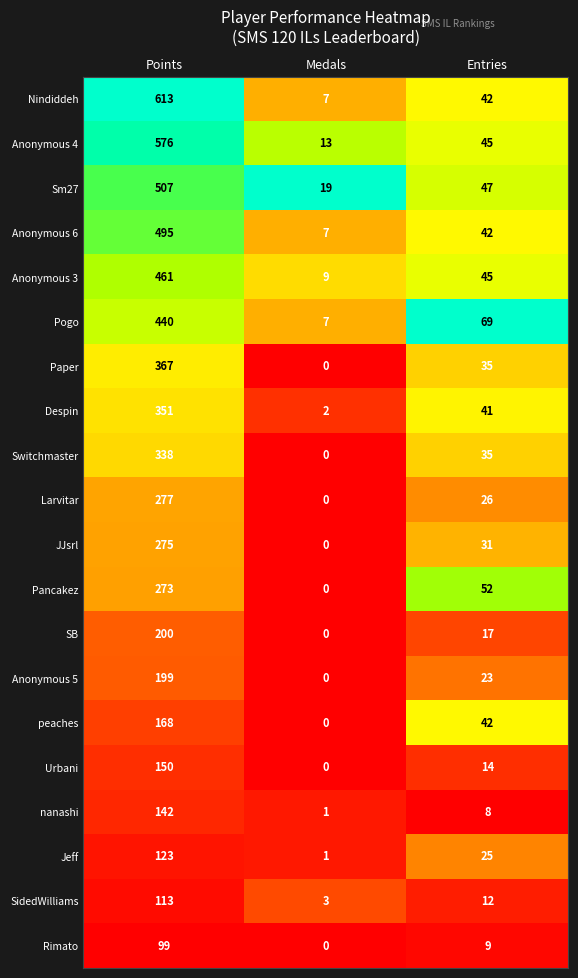

Which series has the widest spread of values?

Nindiddeh